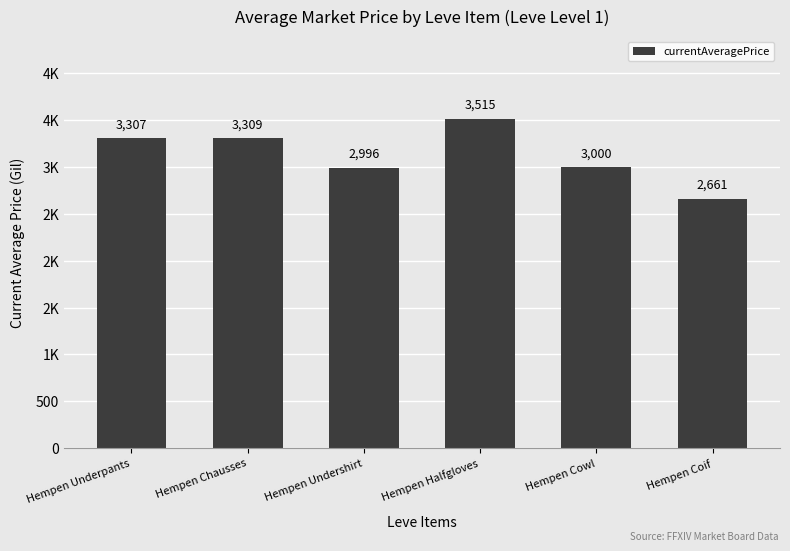

Rank the categories by value from lowest to highest.

Hempen Coif, Hempen Undershirt, Hempen Cowl, Hempen Underpants, Hempen Chausses, Hempen Halfgloves